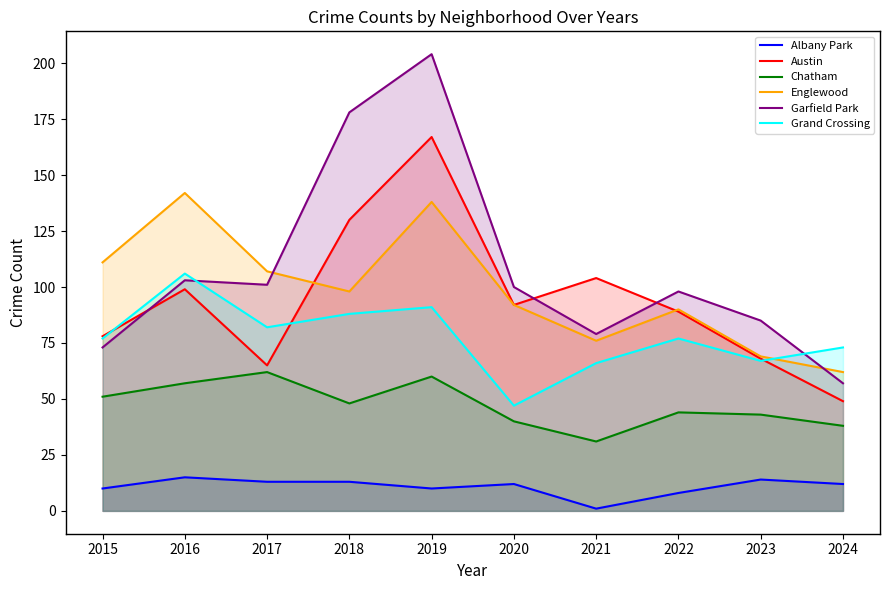

At how many categories does at least one series exceed 51?

10